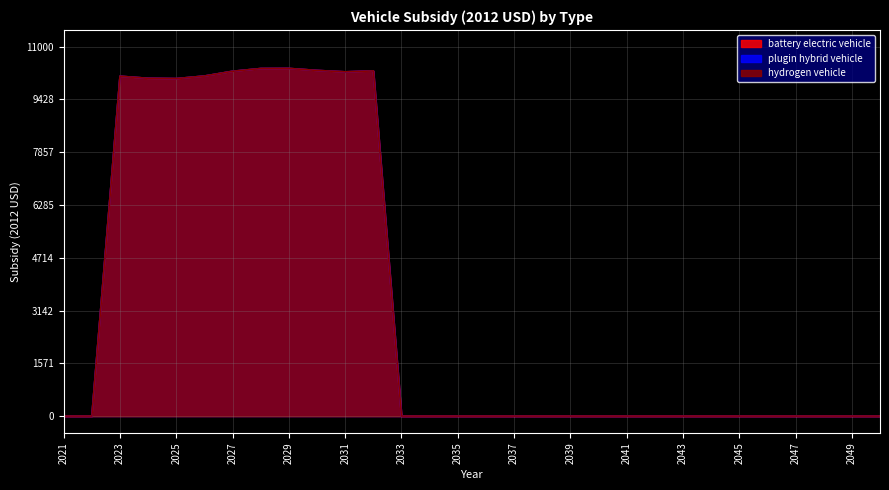

List the labels in order of plugin hybrid vehicle value, largest first.

2029, 2028, 2030, 2032, 2027, 2031, 2026, 2023, 2024, 2025, 2021, 2022, 2033, 2034, 2035, 2036, 2037, 2038, 2039, 2040, 2041, 2042, 2043, 2044, 2045, 2046, 2047, 2048, 2049, 2050